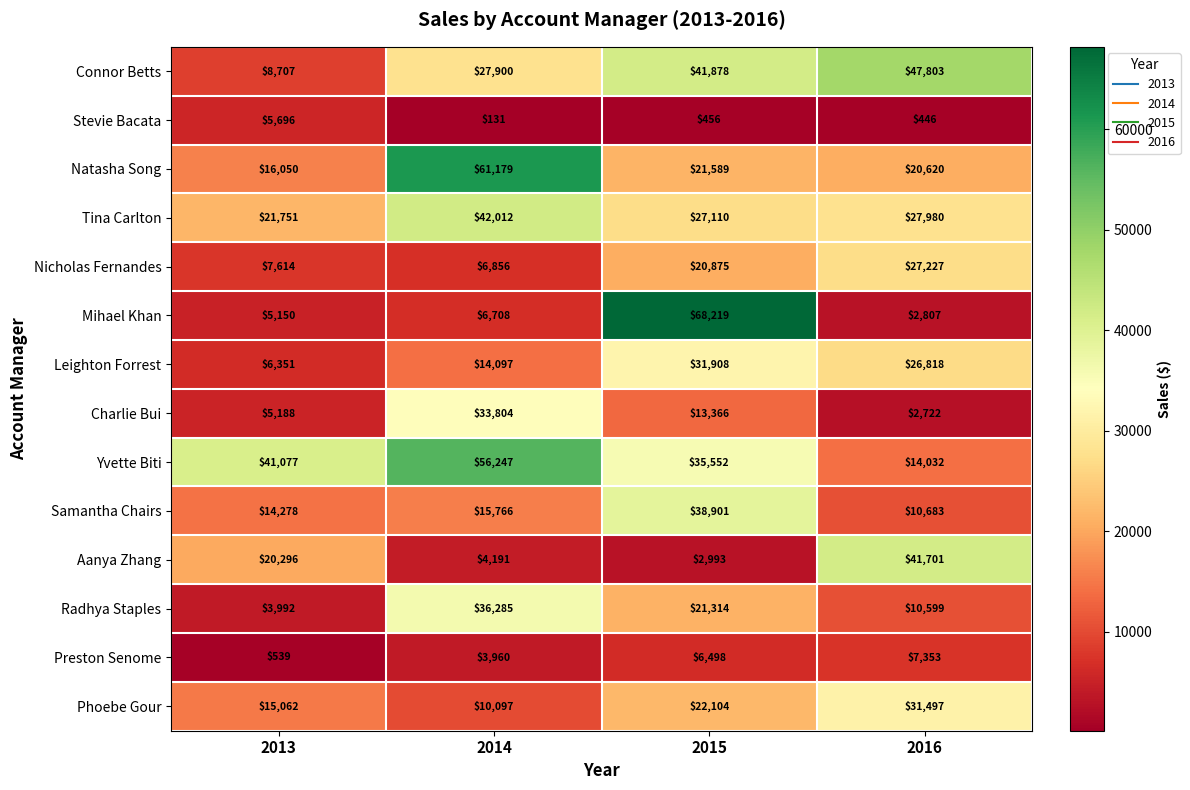

What is the smallest value displayed?

131